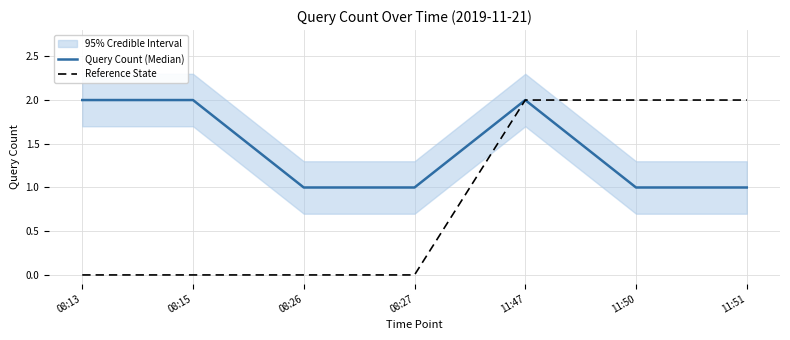

At 11:50, list the series in order from smallest to largest.

Query Count (Median), Reference State